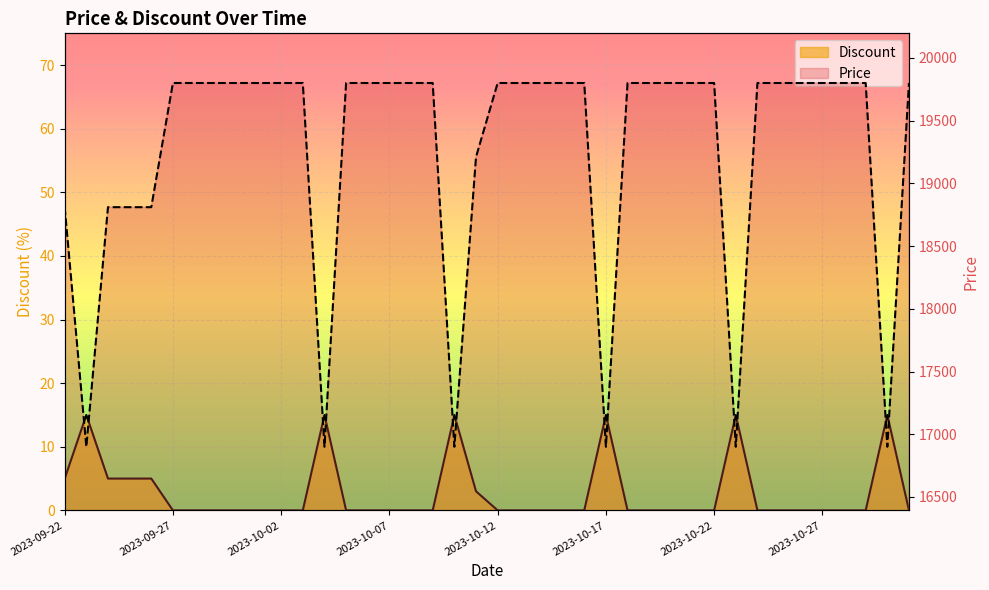

The Discount (line) series shows 0 at 39. True or false?

True